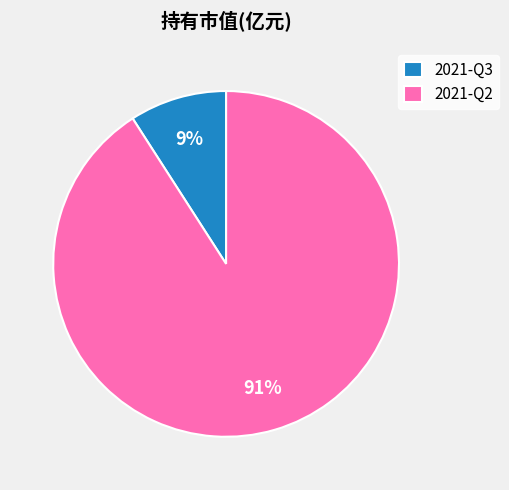

What is the majority slice?

2021-Q2